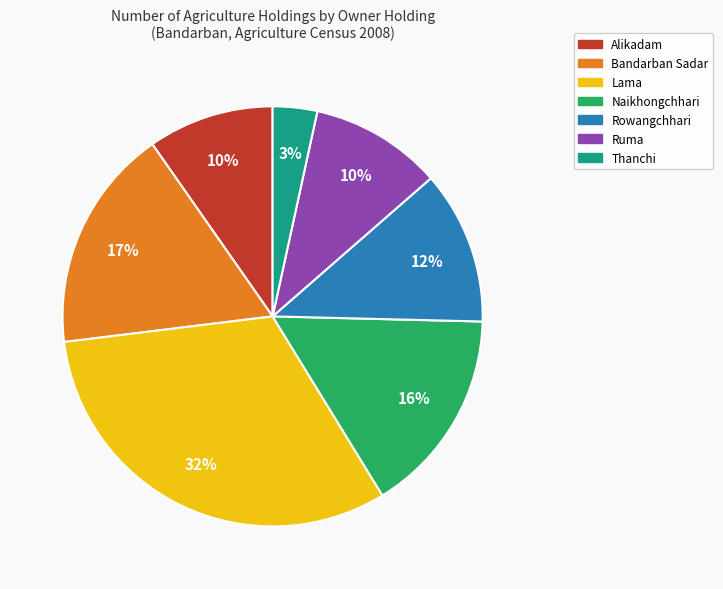

To the nearest percent, what portion does Lama represent?

32%